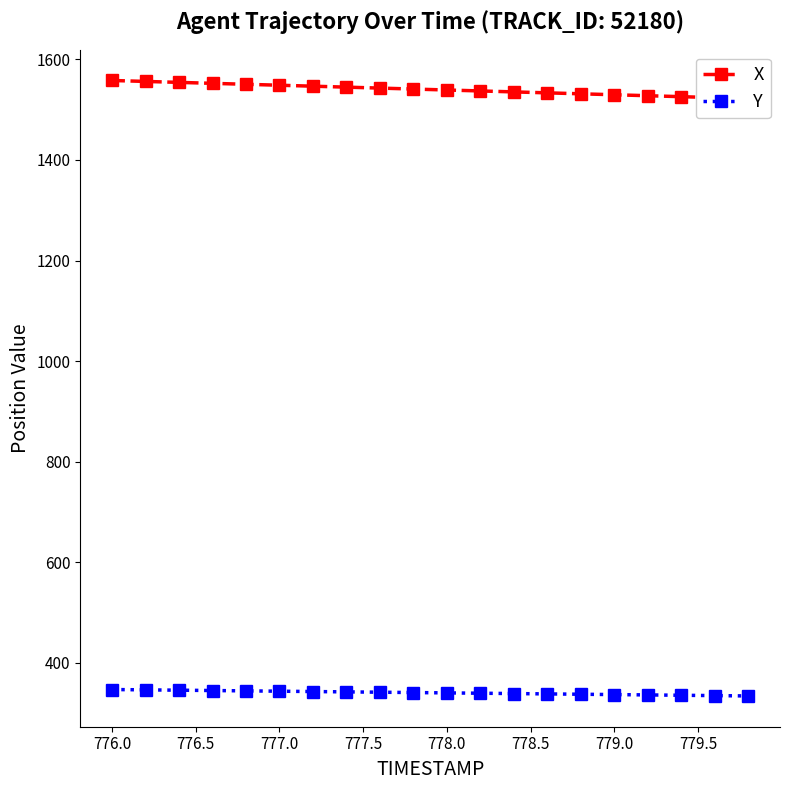

How many lines are shown in the chart?

2